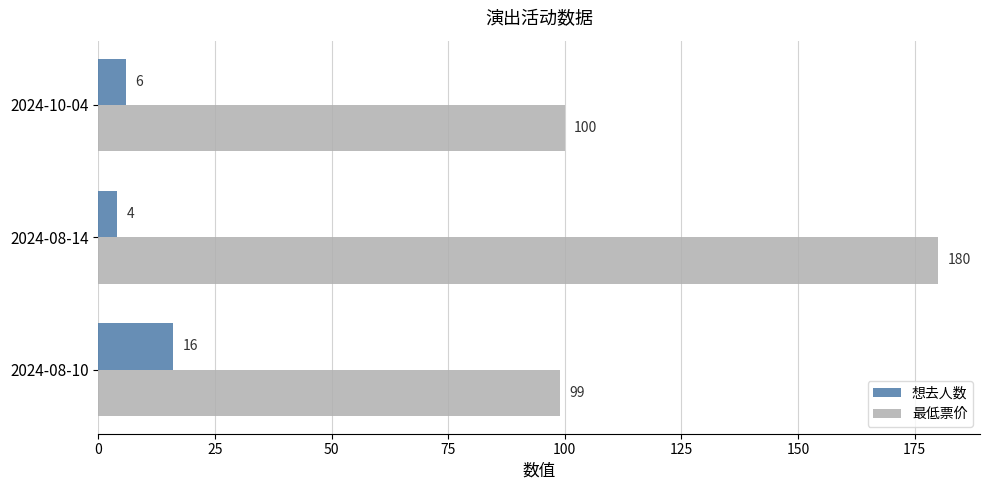

Rank the series by their maximum value, from highest to lowest.

最低票价, 想去人数